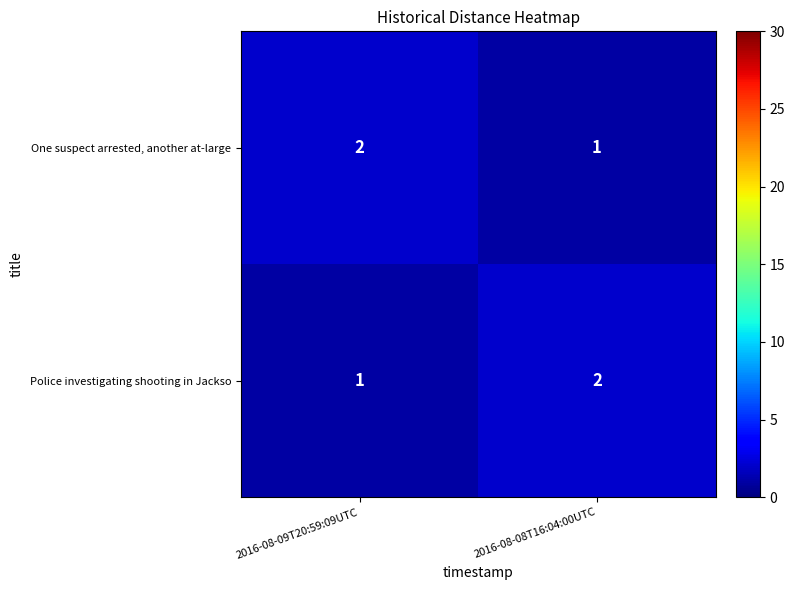

What is the maximum value shown in the chart?

2